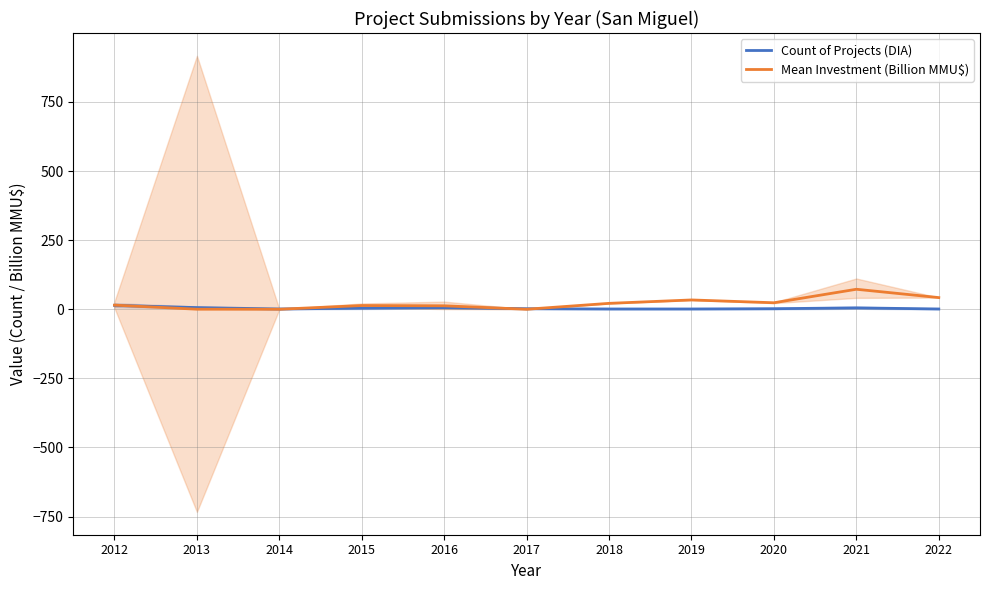

Is it true that Mean Investment (Billion MMU$) equals 42.2 at 2022?

True